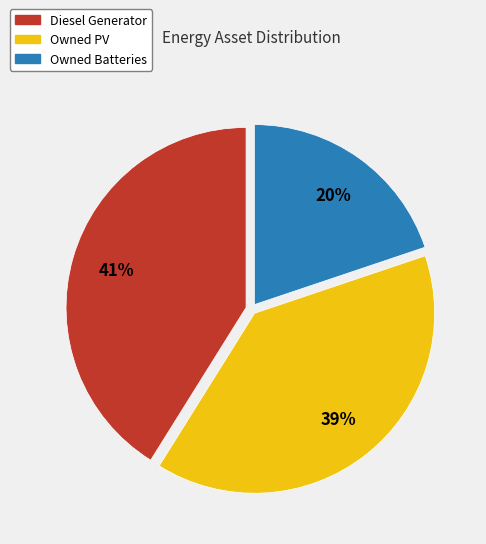

To the nearest percent, what portion does Owned Batteries represent?

20%